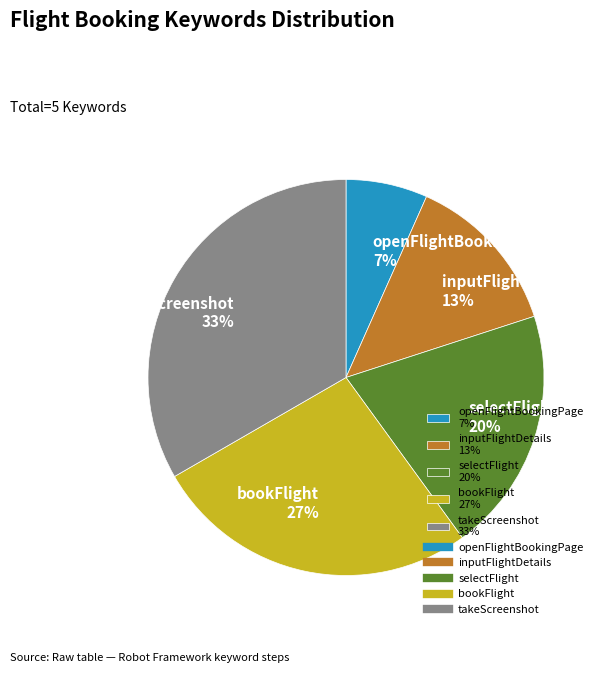

Approximately how many times larger is the value at openFlightBookingPage compared to takeScreenshot?

0.2